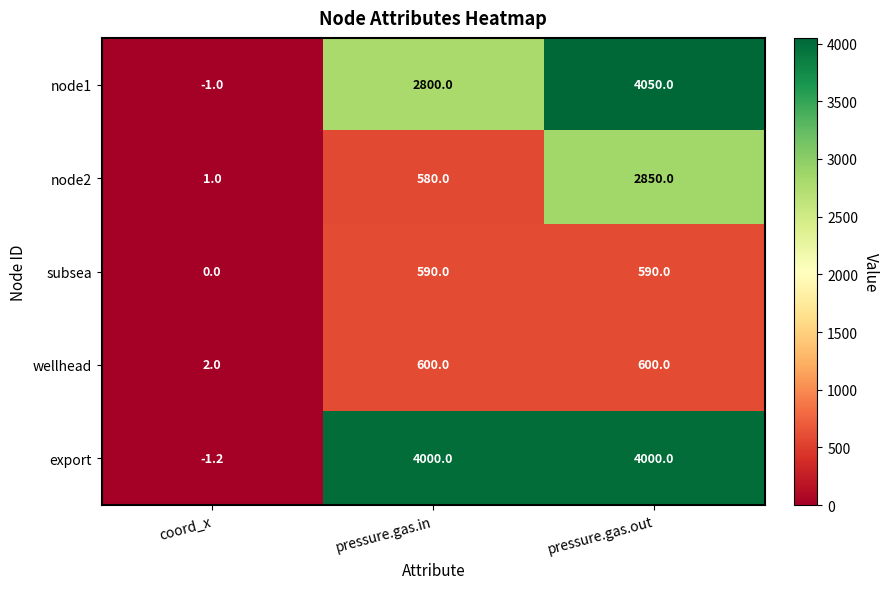

Which series has the largest range (max minus min)?

node1